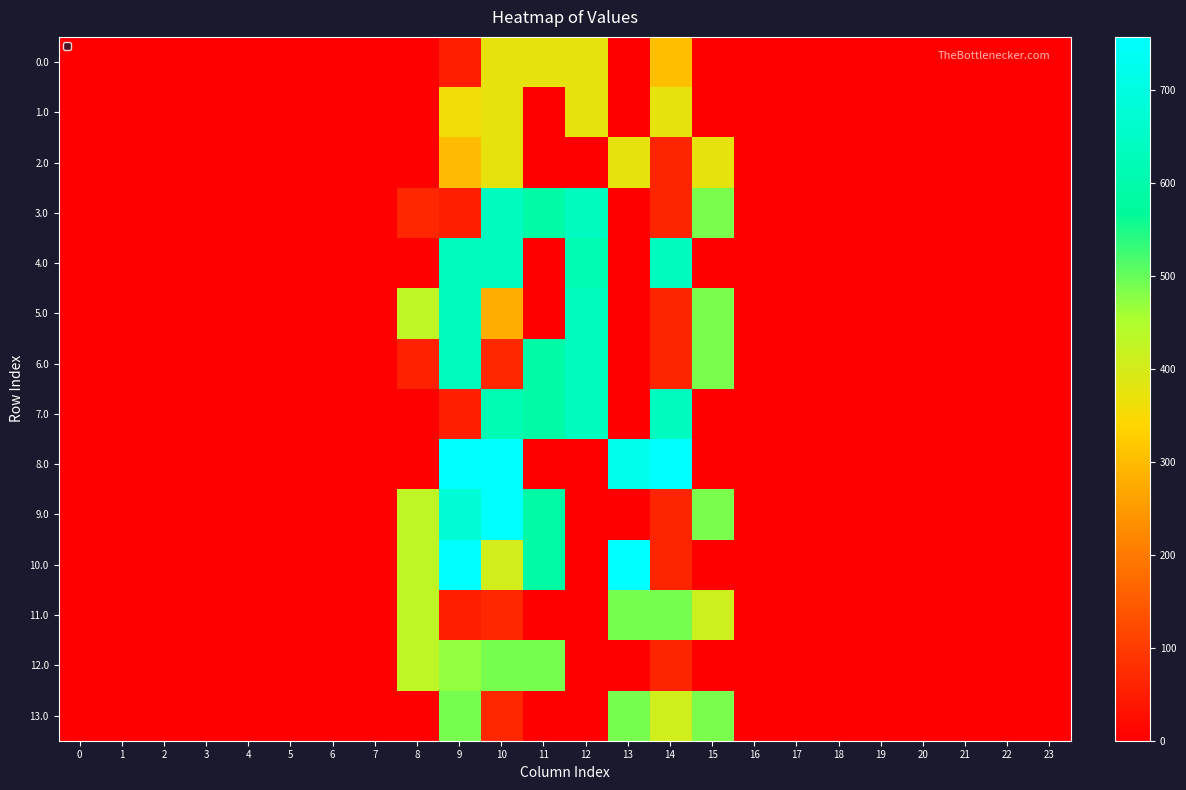

Reading left to right, what are all the values shown in this chart?

0.0: 0=0.0	1=0.0	2=0.0	3=0.0	4=0.0	5=0.0	6=0.0	7=0.0	8=0.1	9=52.7	10=374.0	11=374.0	12=374.0	13=0.0	14=306.1	15=0.0	16=0.0	17=0.0	18=0.0	19=0.0	20=0.0	21=0.0	22=0.0	23=0.0
1.0: 0=0.0	1=0.0	2=0.0	3=0.0	4=0.0	5=0.0	6=0.0	7=0.0	8=0.1	9=358.8	10=374.0	11=0.0	12=374.0	13=0.0	14=374.0	15=0.0	16=0.0	17=0.0	18=0.0	19=0.0	20=0.0	21=0.0	22=0.0	23=0.0
2.0: 0=0.0	1=0.0	2=0.0	3=0.0	4=0.0	5=0.0	6=0.0	7=0.0	8=0.1	9=299.5	10=374.0	11=0.0	12=0.0	13=374.0	14=59.3	15=374.0	16=0.0	17=0.0	18=0.0	19=0.0	20=0.0	21=0.0	22=0.0	23=0.0
3.0: 0=0.0	1=0.0	2=0.0	3=0.0	4=0.0	5=0.0	6=0.0	7=0.0	8=67.7	9=52.7	10=641.0	11=588.7	12=641.0	13=0.0	14=59.3	15=487.7	16=0.0	17=0.0	18=0.0	19=0.0	20=0.0	21=0.0	22=0.0	23=0.0
4.0: 0=0.0	1=0.0	2=0.0	3=0.0	4=0.0	5=0.0	6=0.0	7=0.0	8=0.1	9=641.0	10=641.0	11=0.0	12=615.0	13=0.0	14=641.0	15=0.0	16=0.0	17=0.0	18=0.0	19=0.0	20=0.0	21=0.0	22=0.0	23=0.0
5.0: 0=0.0	1=0.0	2=0.0	3=0.0	4=0.0	5=0.0	6=0.0	7=0.0	8=430.4	9=641.0	10=278.7	11=0.0	12=641.0	13=0.0	14=59.3	15=487.7	16=0.0	17=0.0	18=0.0	19=0.0	20=0.0	21=0.0	22=0.0	23=0.0
6.0: 0=0.0	1=0.0	2=0.0	3=0.0	4=0.0	5=0.0	6=0.0	7=0.0	8=55.0	9=641.0	10=65.3	11=588.7	12=641.0	13=0.0	14=59.3	15=487.7	16=0.0	17=0.0	18=0.0	19=0.0	20=0.0	21=0.0	22=0.0	23=0.0
7.0: 0=0.0	1=0.0	2=0.0	3=0.0	4=0.0	5=0.0	6=0.0	7=0.0	8=0.1	9=52.7	10=614.6	11=588.7	12=641.0	13=0.0	14=641.0	15=0.0	16=0.0	17=0.0	18=0.0	19=0.0	20=0.0	21=0.0	22=0.0	23=0.0
8.0: 0=0.0	1=0.0	2=0.0	3=0.0	4=0.0	5=0.0	6=0.0	7=0.0	8=0.1	9=757.0	10=757.0	11=0.0	12=0.0	13=726.3	14=757.0	15=0.0	16=0.0	17=0.0	18=0.0	19=0.0	20=0.0	21=0.0	22=0.0	23=0.0
9.0: 0=0.0	1=0.0	2=0.0	3=0.0	4=0.0	5=0.0	6=0.0	7=0.0	8=430.4	9=674.3	10=757.0	11=588.7	12=0.0	13=0.0	14=59.3	15=487.7	16=0.0	17=0.0	18=0.0	19=0.0	20=0.0	21=0.0	22=0.0	23=0.0
10.0: 0=0.0	1=0.0	2=0.0	3=0.0	4=0.0	5=0.0	6=0.0	7=0.0	8=430.4	9=757.0	10=405.0	11=588.7	12=0.0	13=757.0	14=59.3	15=0.0	16=0.0	17=0.0	18=0.0	19=0.0	20=0.0	21=0.0	22=0.0	23=0.0
11.0: 0=0.0	1=0.0	2=0.0	3=0.0	4=0.0	5=0.0	6=0.0	7=0.0	8=430.4	9=52.7	10=65.3	11=0.0	12=0.0	13=490.0	14=490.0	15=411.8	16=0.0	17=0.0	18=0.0	19=0.0	20=0.0	21=0.0	22=0.0	23=0.0
12.0: 0=0.0	1=0.0	2=0.0	3=0.0	4=0.0	5=0.0	6=0.0	7=0.0	8=430.4	9=470.5	10=490.0	11=490.0	12=0.0	13=0.0	14=59.3	15=0.0	16=0.0	17=0.0	18=0.0	19=0.0	20=0.0	21=0.0	22=0.0	23=0.0
13.0: 0=0.0	1=0.0	2=0.0	3=0.0	4=0.0	5=0.0	6=0.0	7=0.0	8=0.1	9=490.0	10=65.3	11=0.0	12=0.0	13=490.0	14=407.0	15=487.7	16=0.0	17=0.0	18=0.0	19=0.0	20=0.0	21=0.0	22=0.0	23=0.0